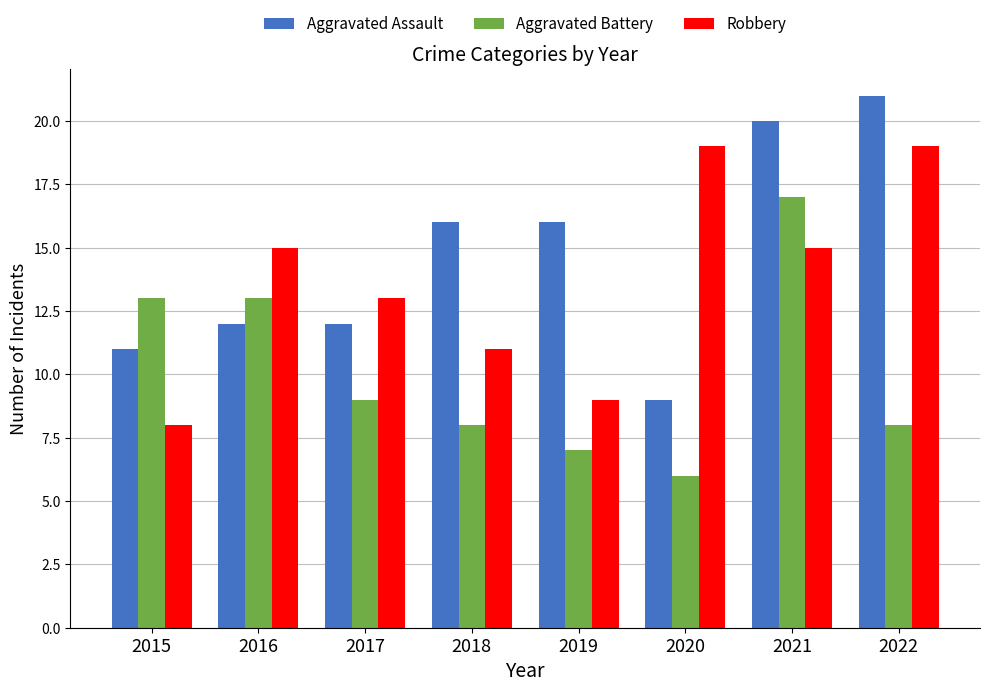

At which category is the sum across all series the highest?

2021